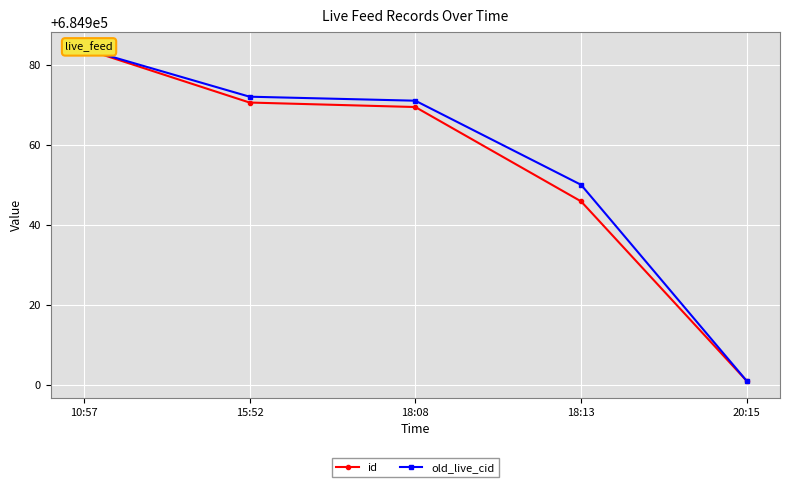

Rank the categories by old_live_cid value from highest to lowest.

10:57, 15:52, 18:08, 18:13, 20:15